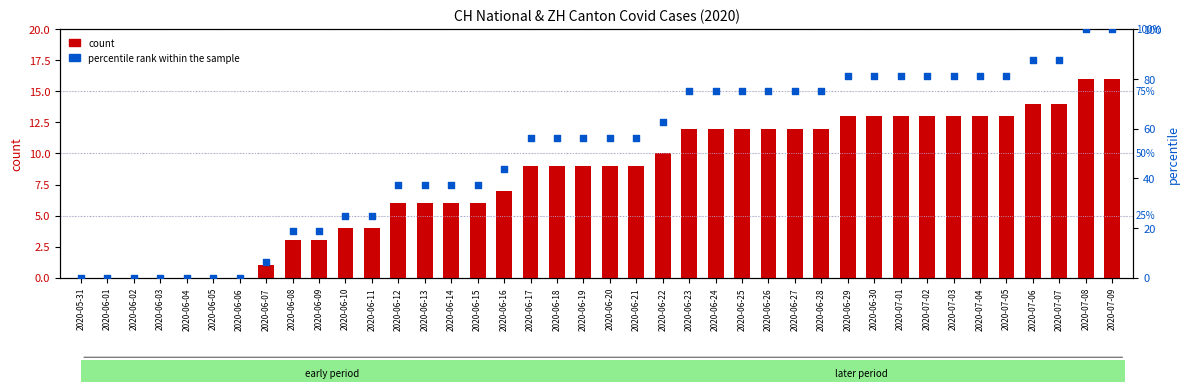

What is the total value across all series at 2020-06-11?

29.0